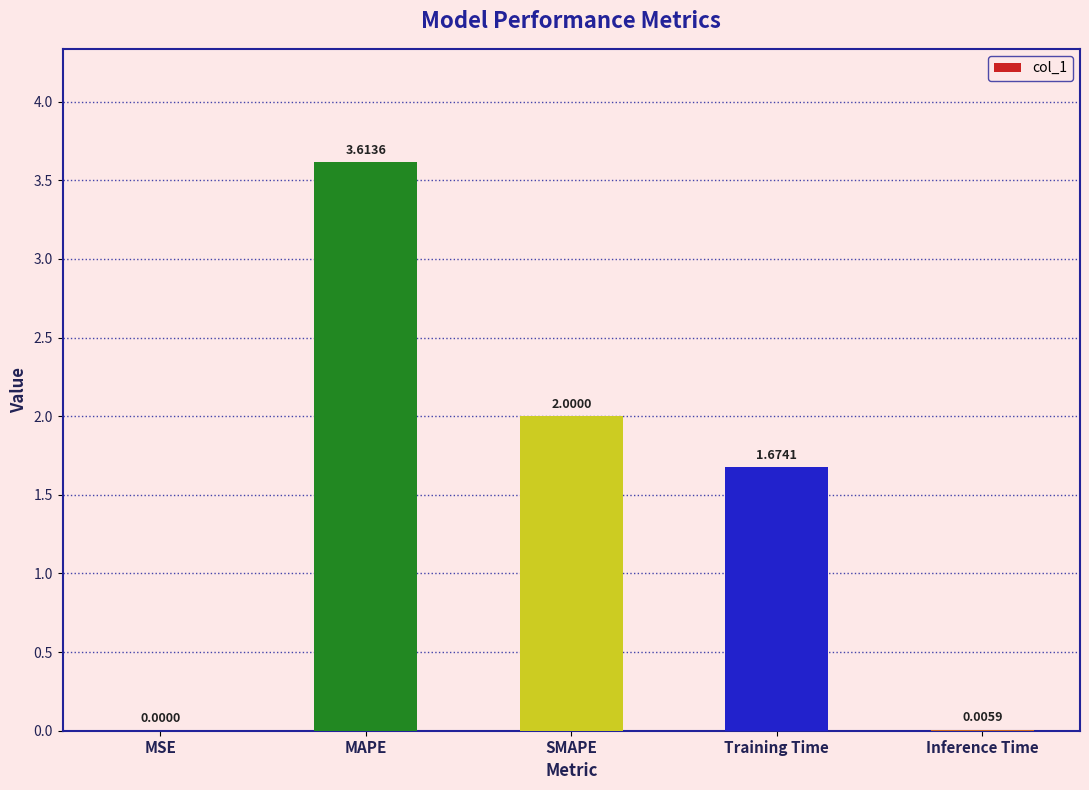

What is the sum of all values?

7.3